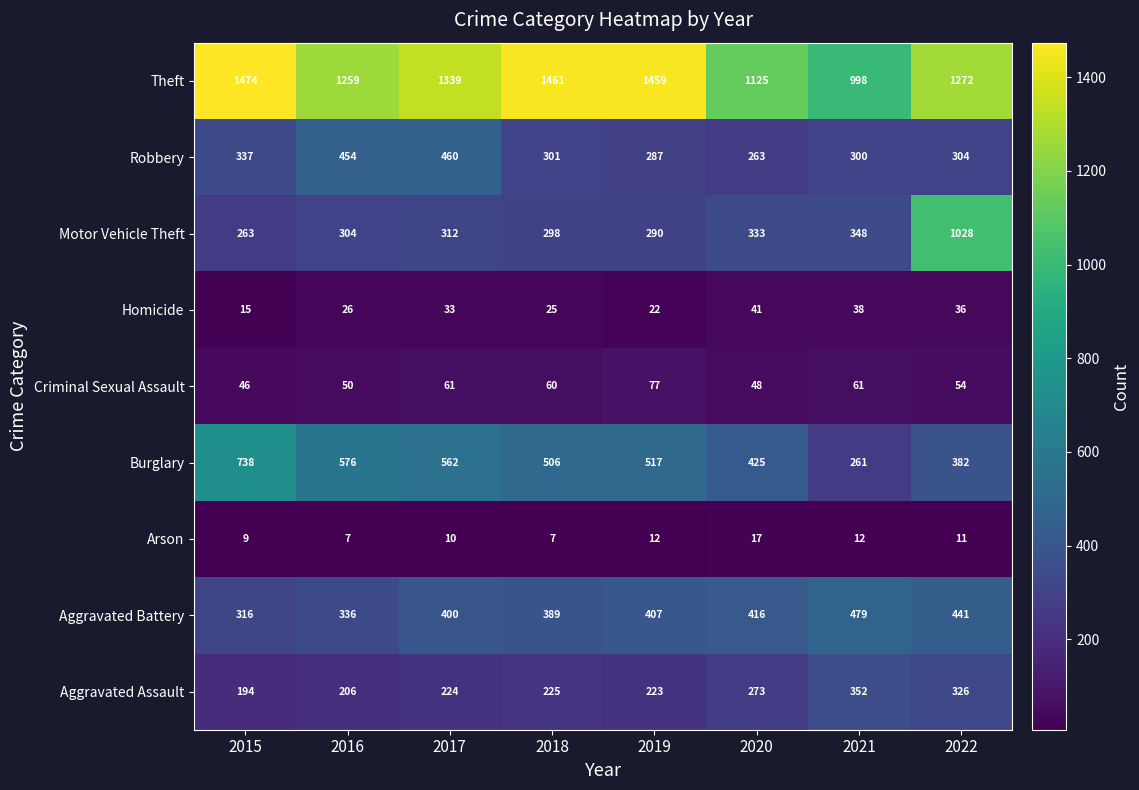

What is the difference between the Robbery values at 2019 and 2016?

167